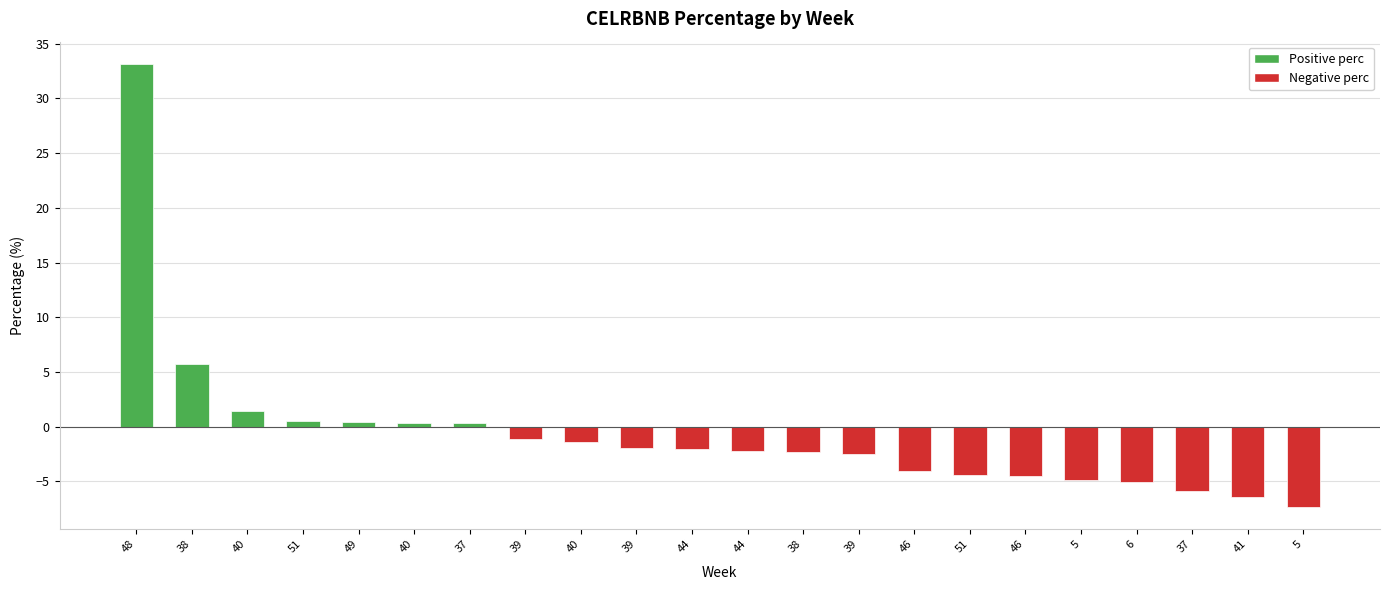

The chart shows a value of -3.4 at 39. True or false?

False